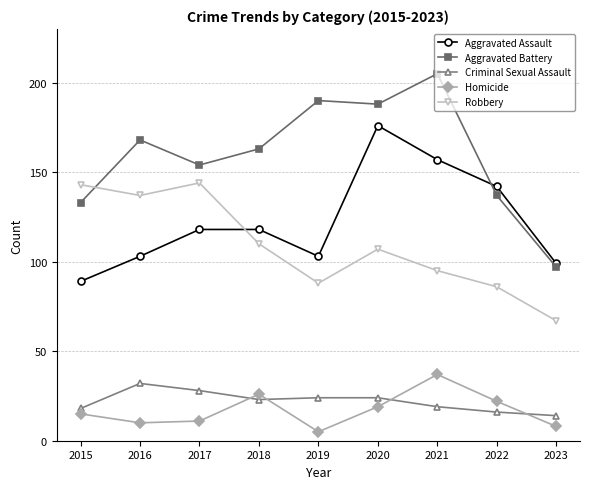

Which series changed the most between 2018 and 2023?

Aggravated Battery